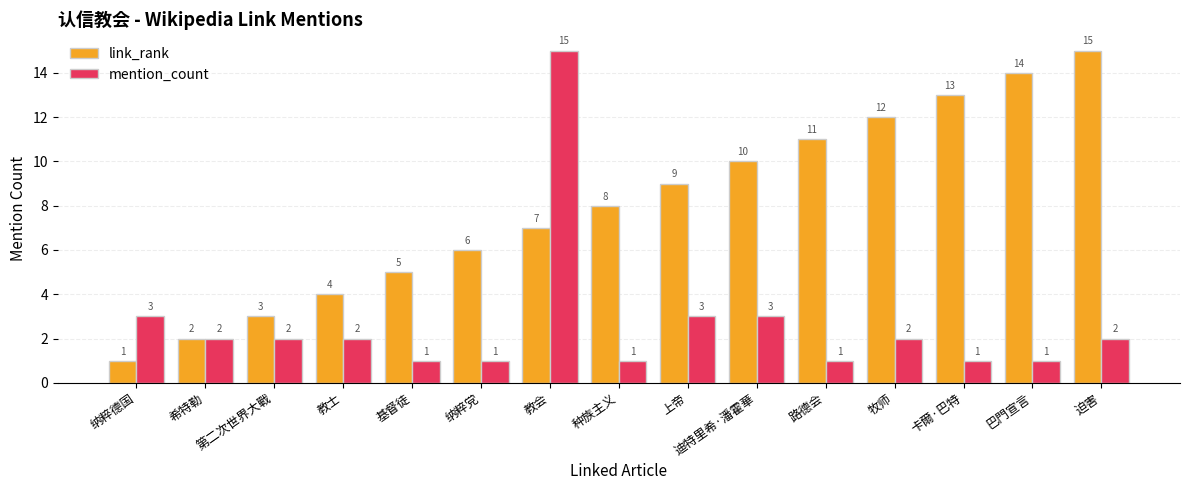

What is the average value of the link_rank series?

8